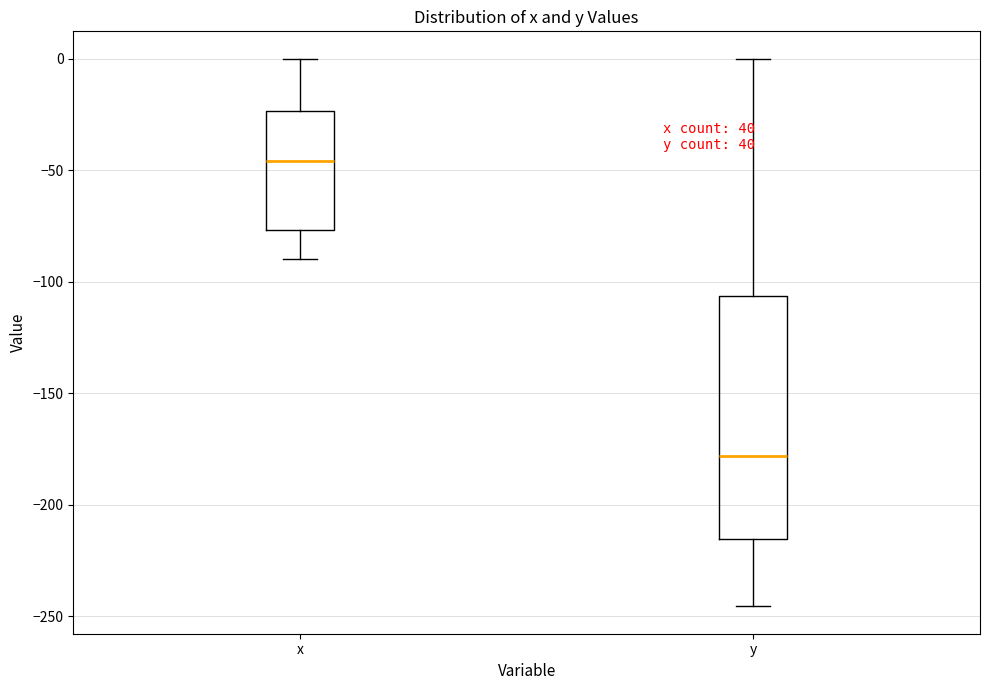

Reading left to right, transcribe this box plot: for each box, give where its median line is, the range the box spans, and where its two whiskers end, as read against the y-axis. The values are not printed on the chart, so give them approximately, as read against the axis.

x: median -45, box -75 to -25, whiskers -90 to 0
y: median -180, box -215 to -105, whiskers -245 to 0